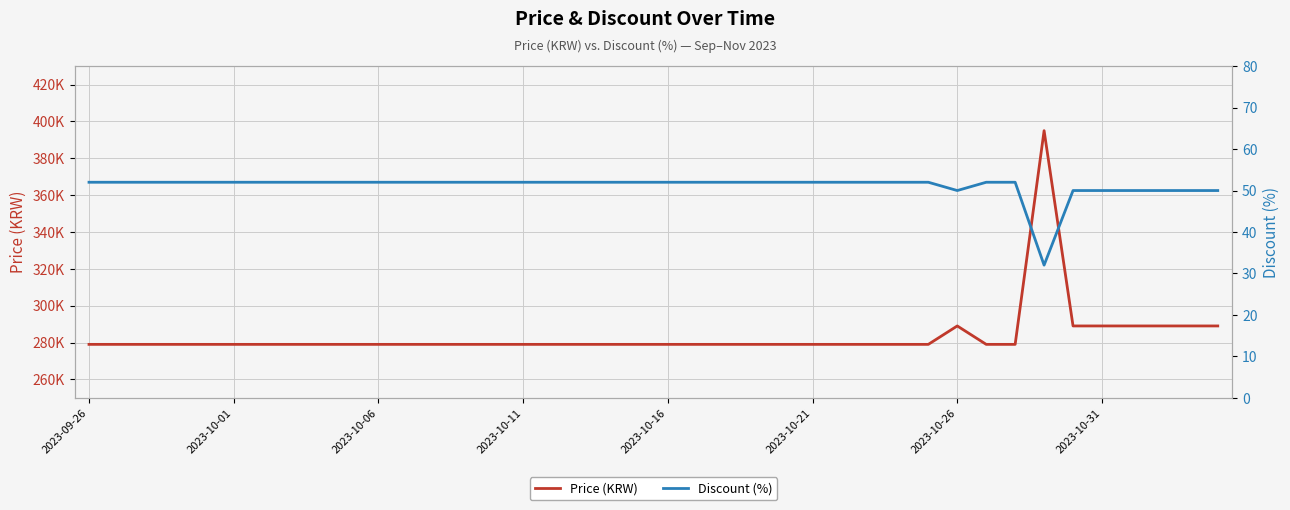

True or false: Price (KRW) and Discount (%) intersect in this chart.

False